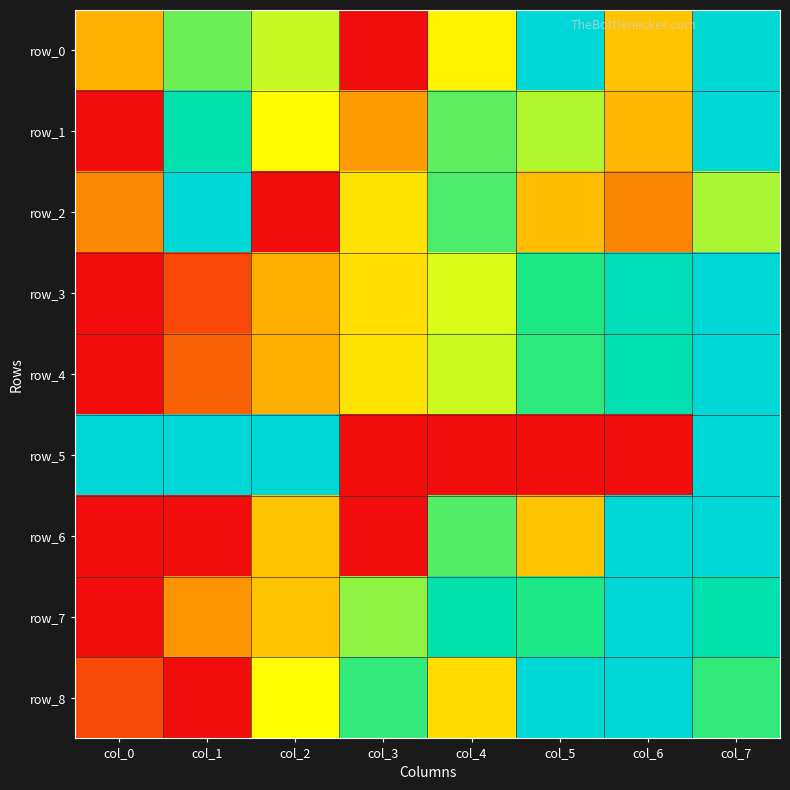

What is the difference between the highest and lowest values at col_4?

0.8